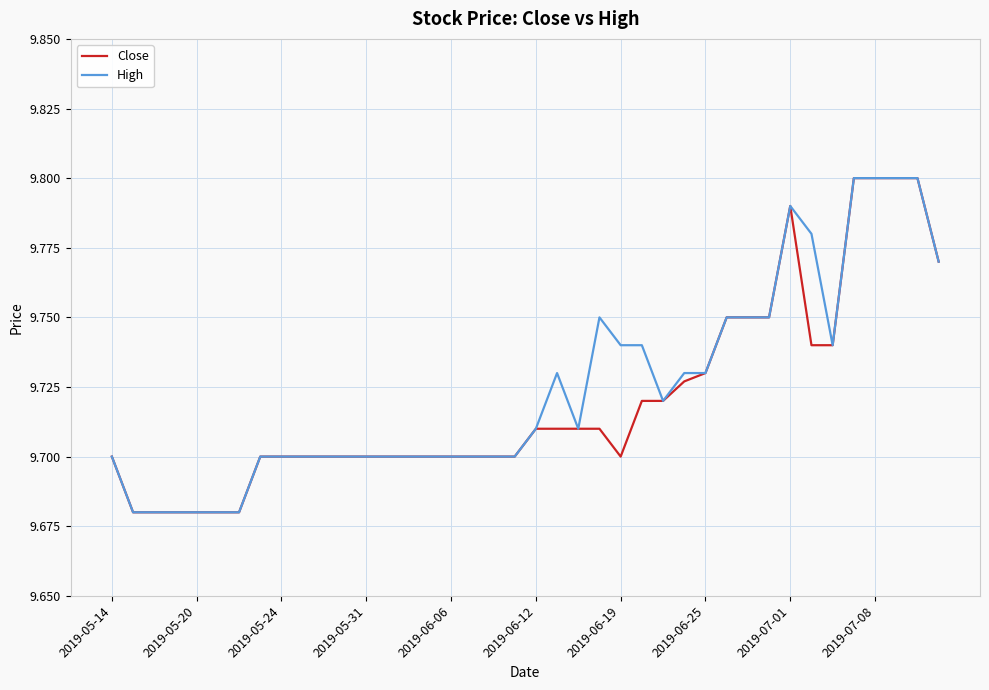

True or false: High has more than 0 points higher than both neighbors.

True